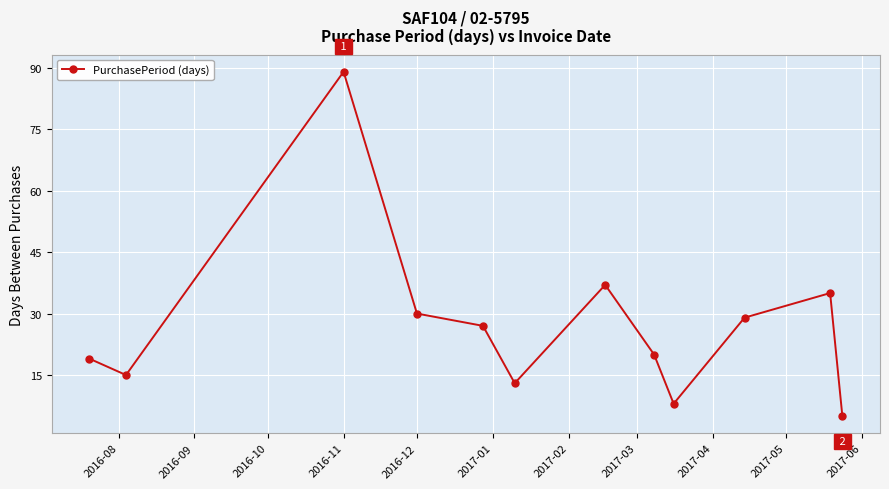

True or false: the data has more than 1 interior local peaks.

True